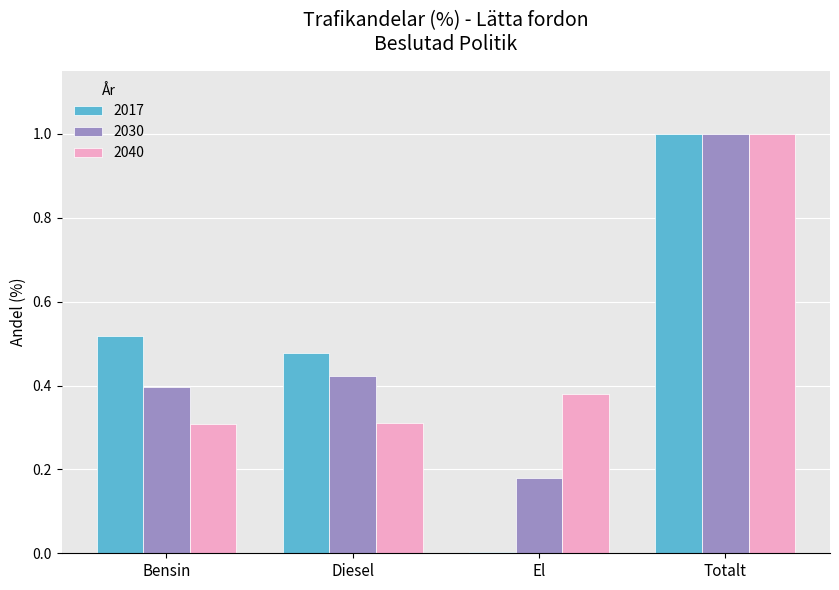

True or false: 2030 has a value of 0.6 at Bensin.

False